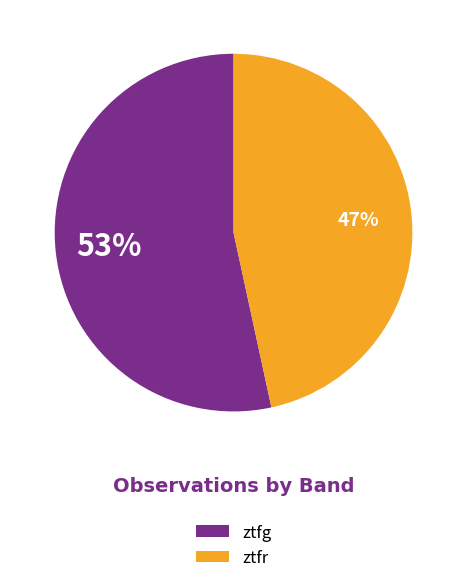

Is the sum of ztfr and ztfg greater than half?

Yes